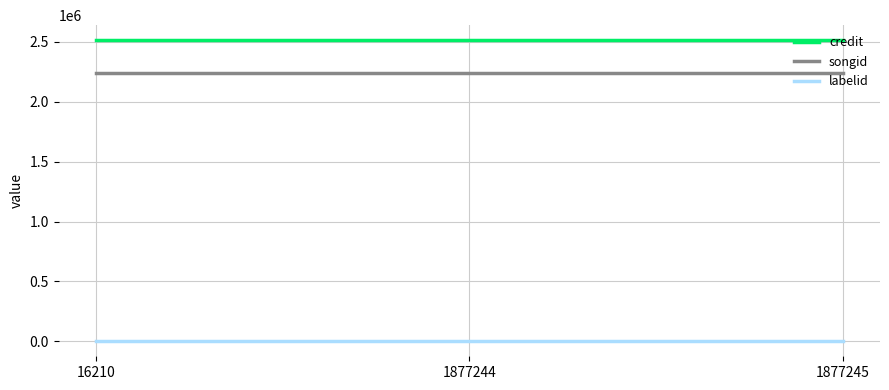

Does the chart have visible grid lines?

Yes